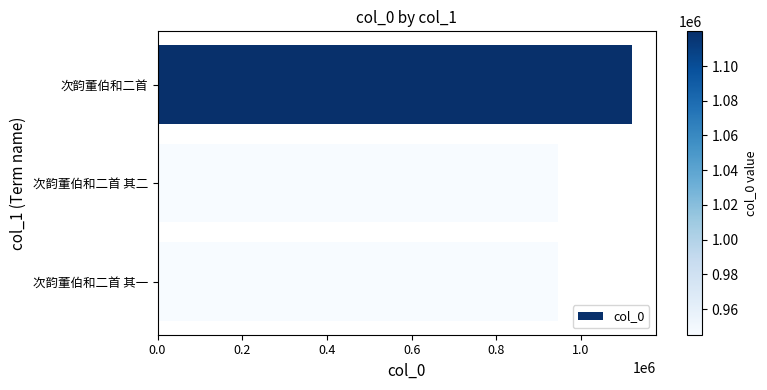

Between 次韵董伯和二首 and 次韵董伯和二首 其二, which is larger?

次韵董伯和二首